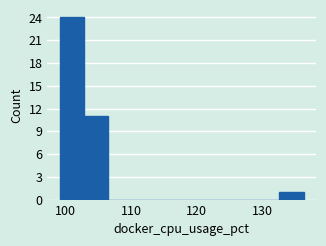

Around what value on the x-axis is the tallest bar? Give the approximate position of its centre, as read against the axis.

101